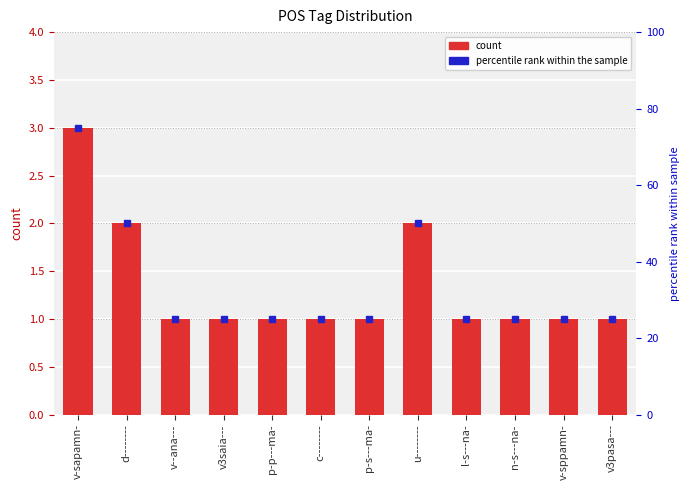

How many data points are above 1?

3